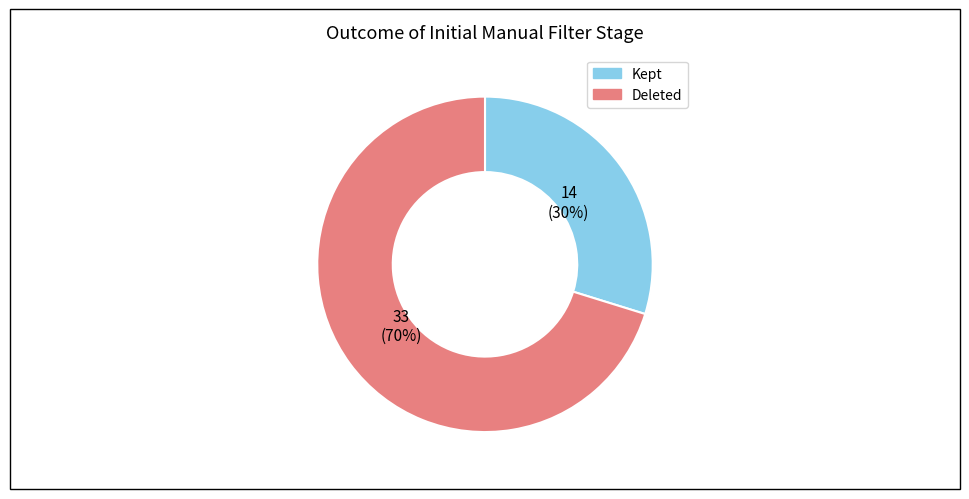

Rank the categories by value from lowest to highest.

Kept, Deleted